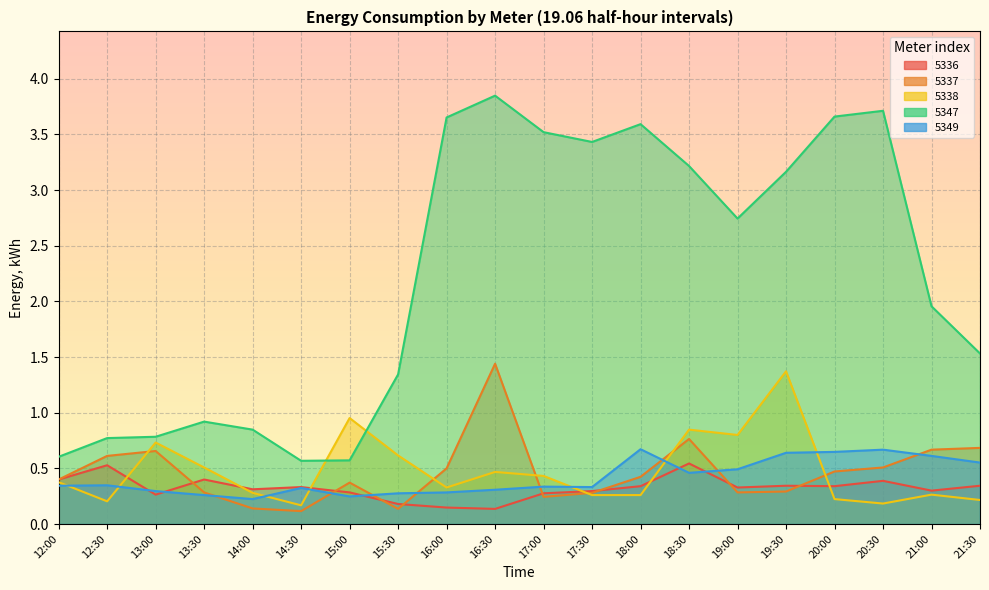

Is the value of 5338 at 20:00 greater than the value of 5337 at 17:30?

No